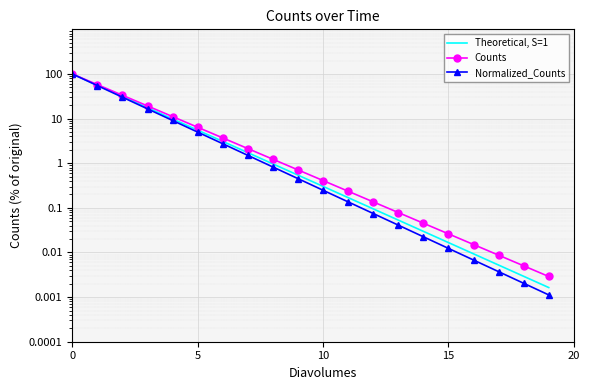

True or false: Counts and Theoretical, S=1 cross at least once.

False